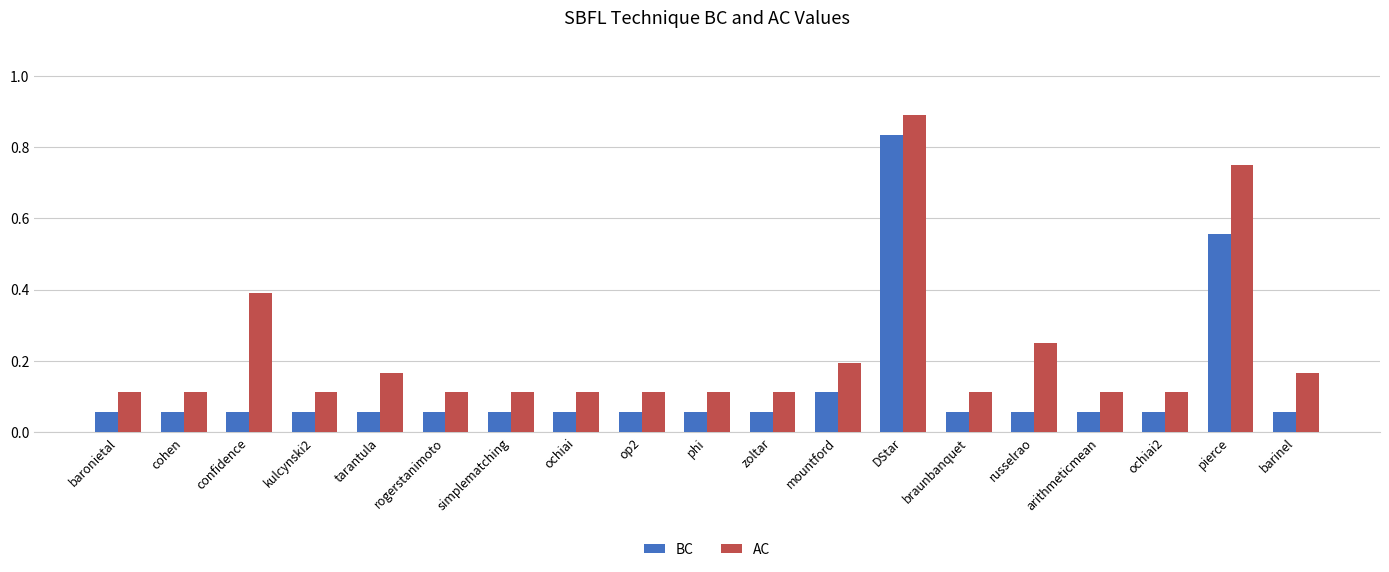

How many categories are shown in the chart?

19